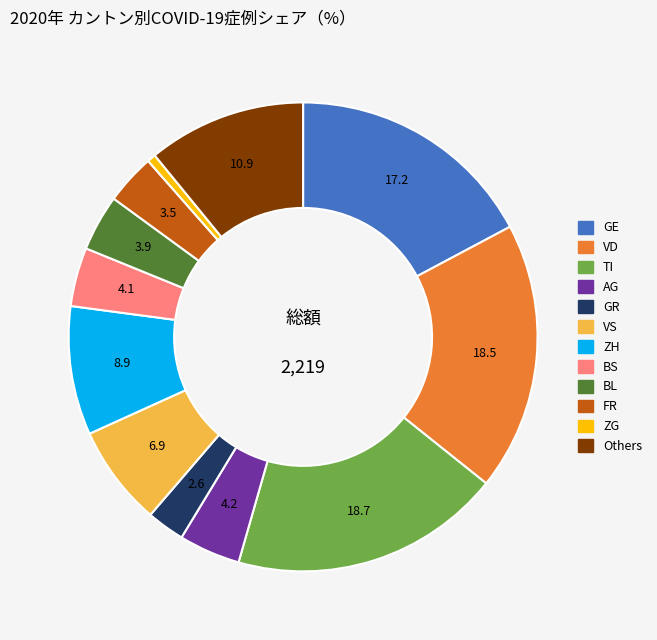

Is there any slice that represents more than half of the pie?

No